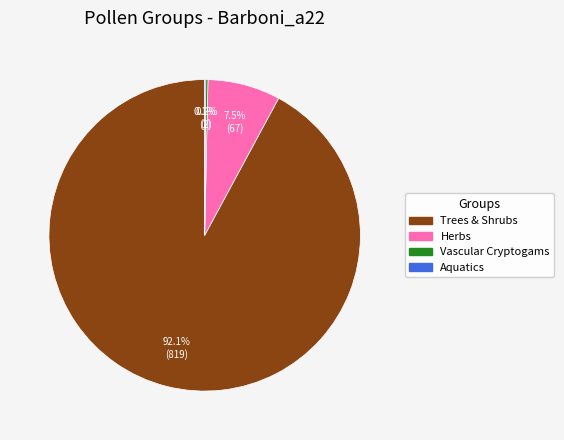

Does any single category account for the majority?

Yes